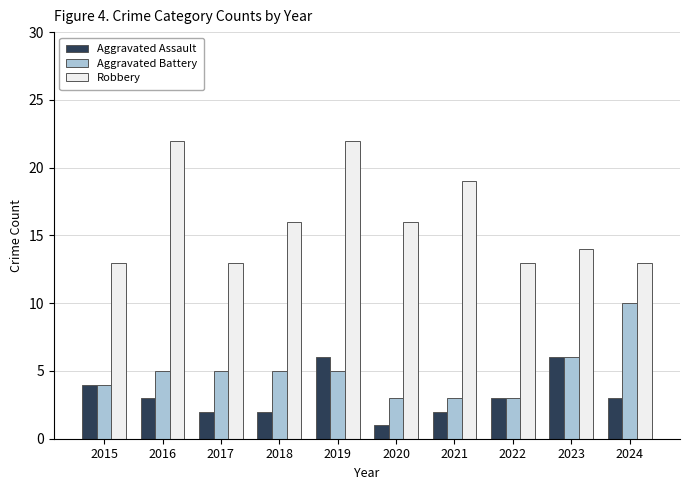

True or false: Aggravated Battery has a value of 5 at 2021.

False